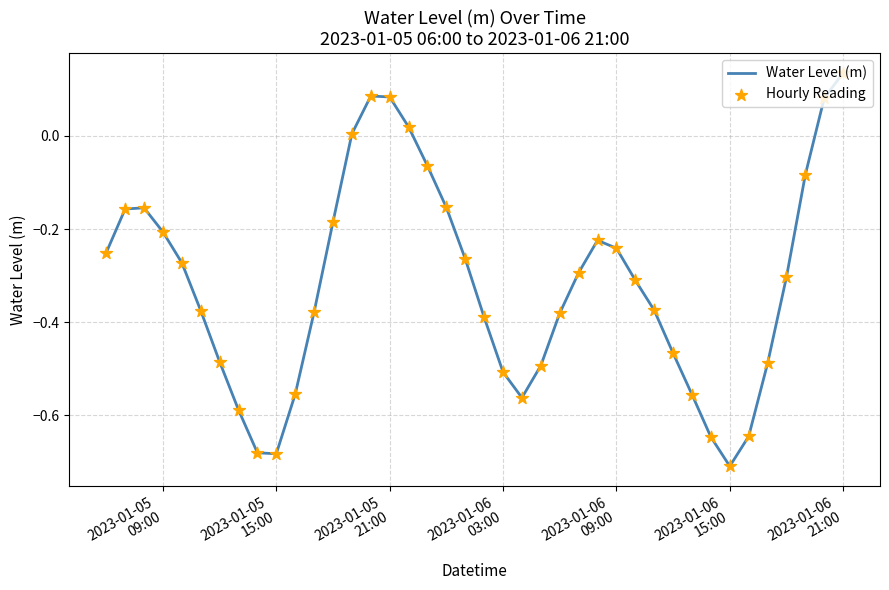

What is the difference between the maximum and minimum values?

0.8